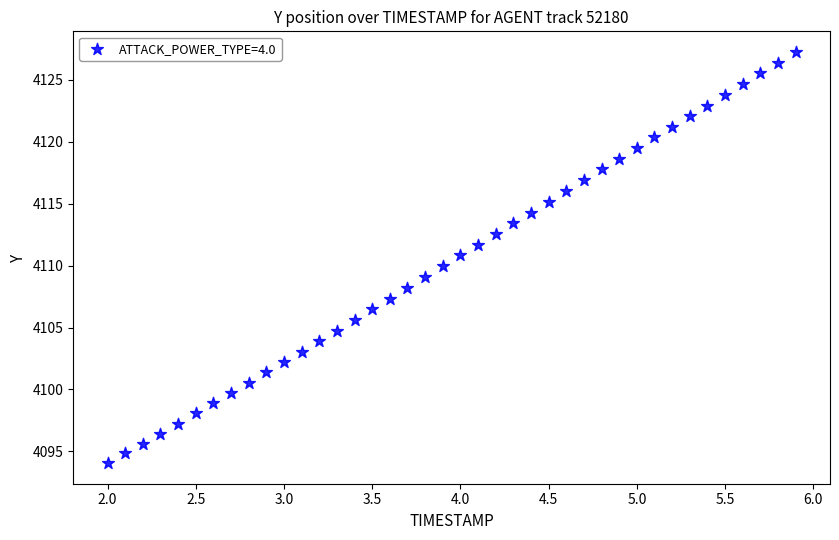

What is the range of X values (max minus min)?

3.9